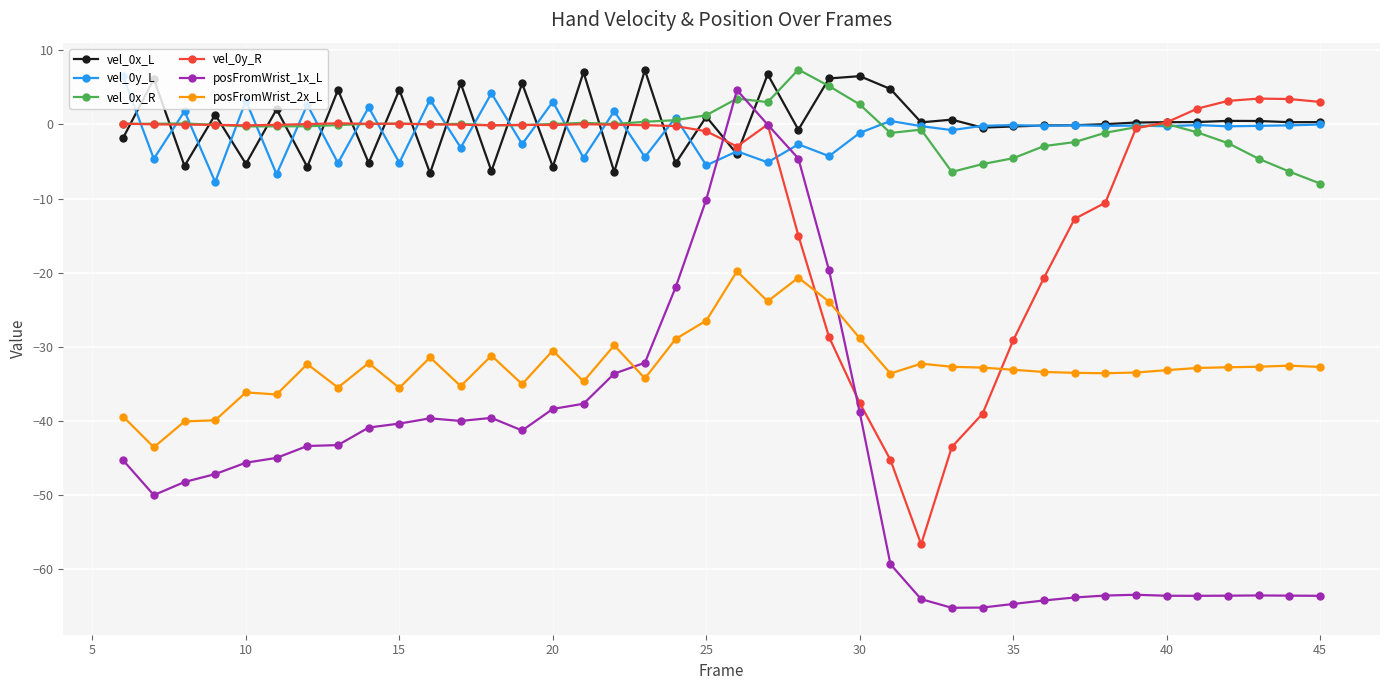

True or false: vel_0x_R has more than 1 points higher than both neighbors.

True